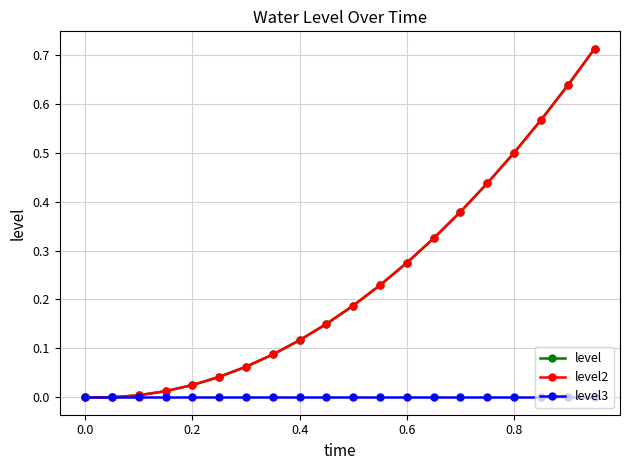

Is this an area chart (filled region under the line)?

No